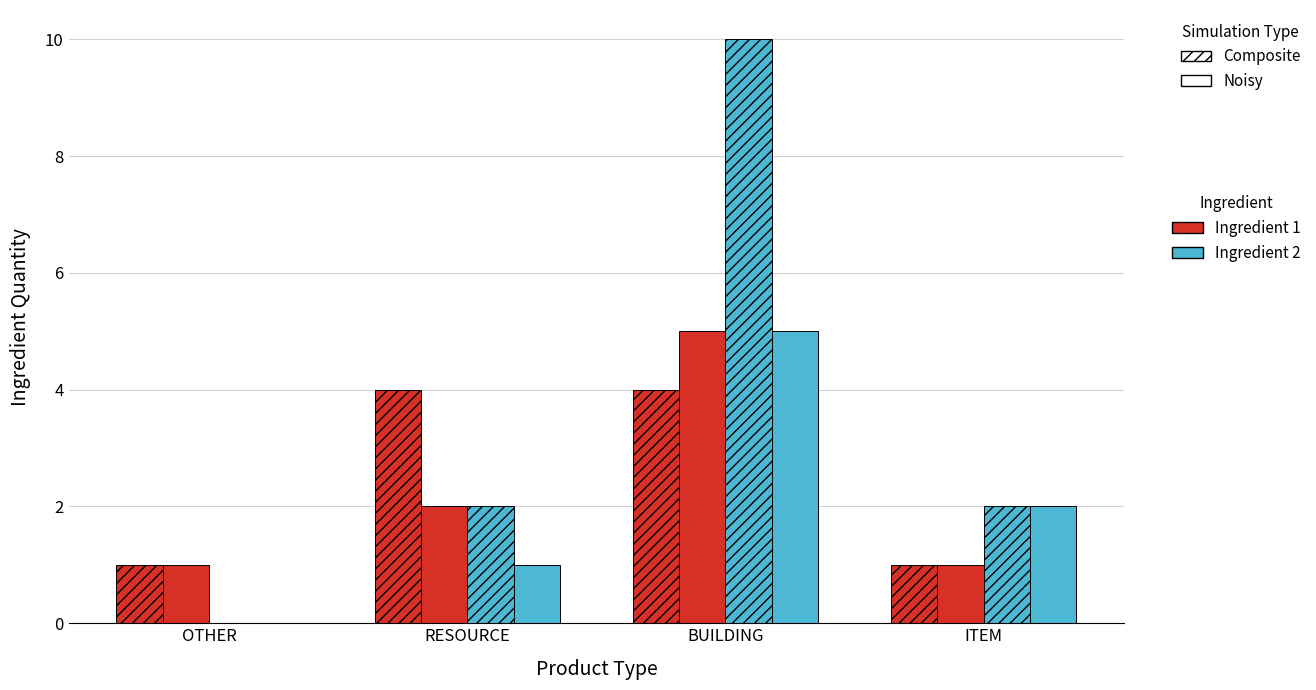

Count the number of categories in the chart.

4